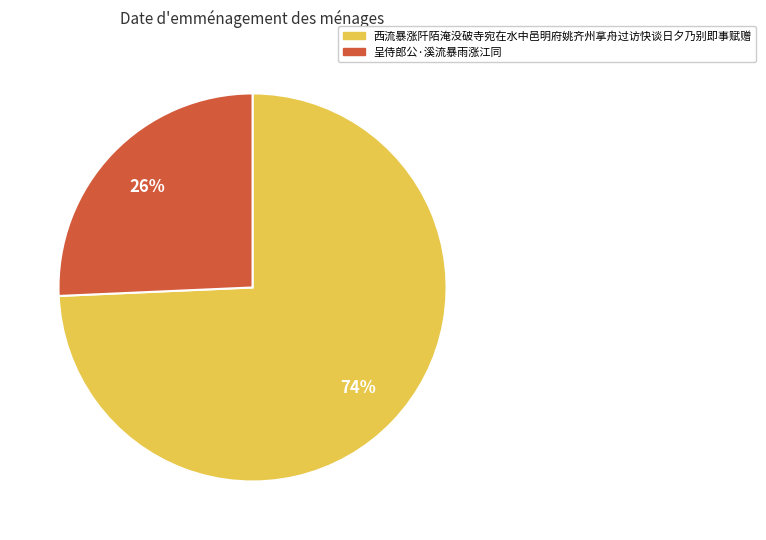

Between 西流暴涨阡陌淹没破寺宛在水中邑明府姚齐州拿舟过访快谈日夕乃别即事赋赠 and 呈侍郎公·溪流暴雨涨江同, which is larger?

西流暴涨阡陌淹没破寺宛在水中邑明府姚齐州拿舟过访快谈日夕乃别即事赋赠